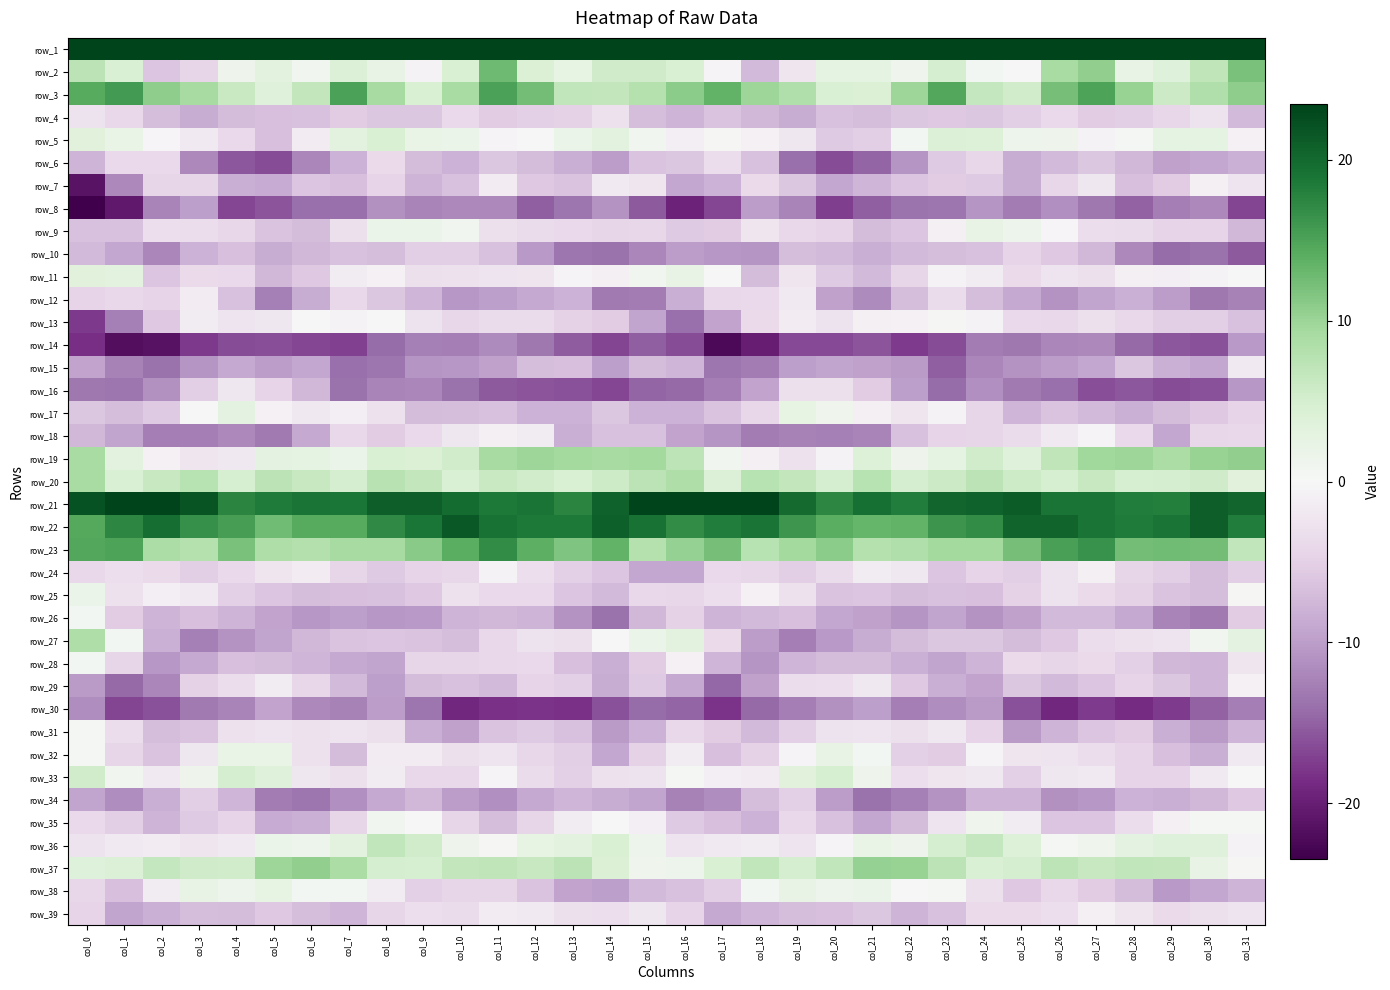

Is the value of row_1 at col_23 greater than the value of row_31 at col_1?

Yes